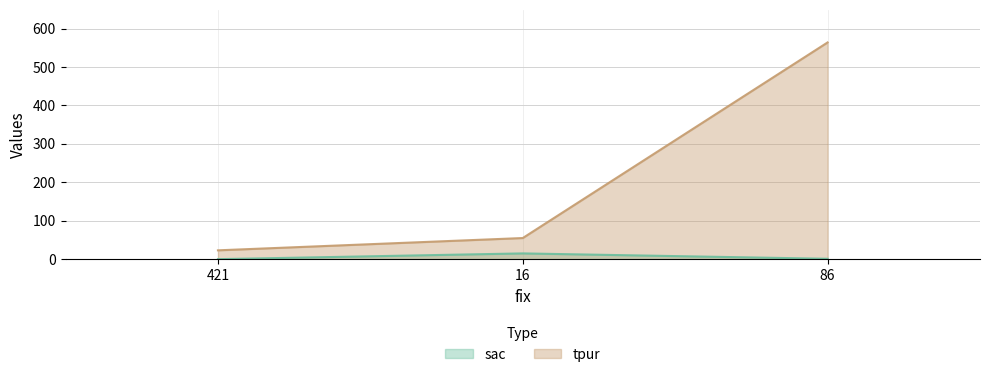

What are all the series names shown in the legend?

sac, tpur